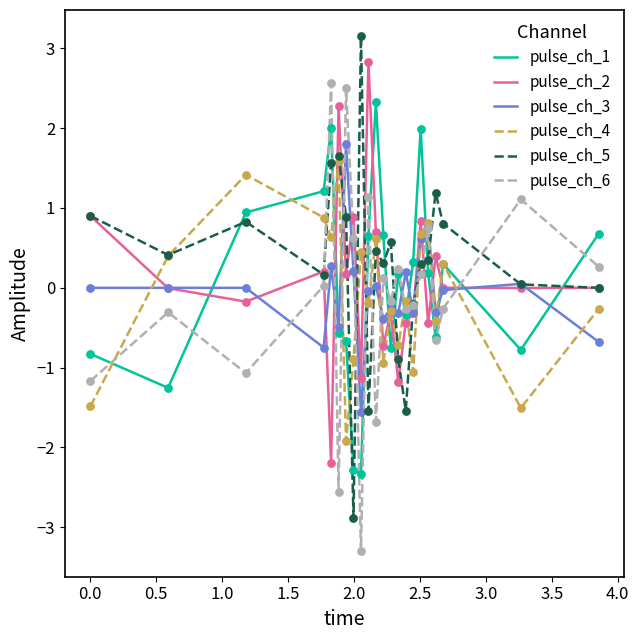

Which series ends up on top after the final intersection of pulse_ch_6 and pulse_ch_2?

pulse_ch_6